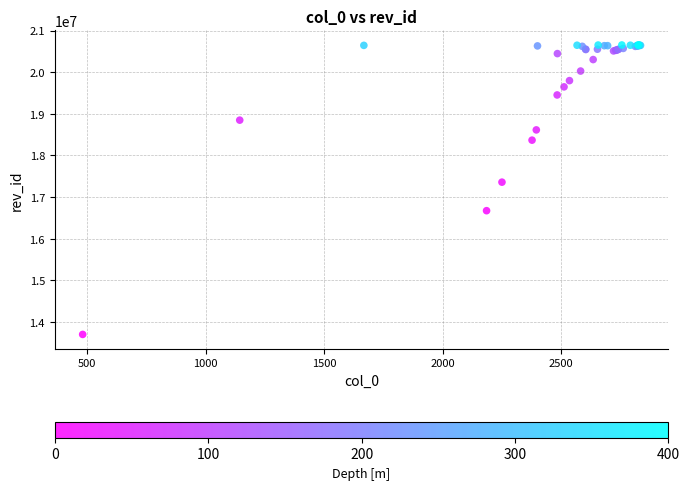

What Y value in the scatter plot is closest to 17178533?

17359408